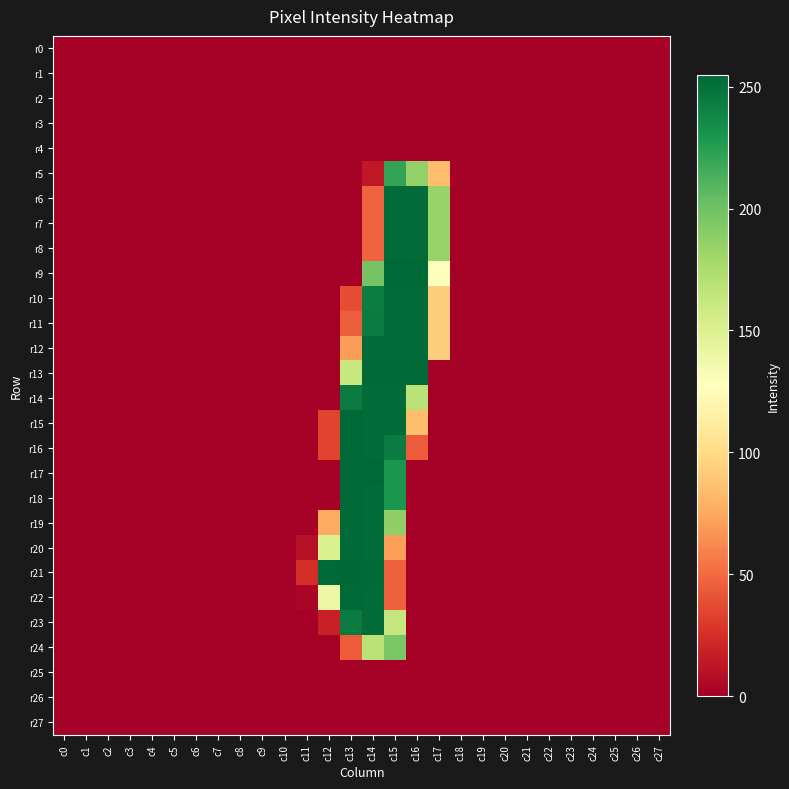

Reading right to left, extract all data points from this chart.

r0: c27=0	c26=0	c25=0	c24=0	c23=0	c22=0	c21=0	c20=0	c19=0	c18=0	c17=0	c16=0	c15=0	c14=0	c13=0	c12=0	c11=0	c10=0	c9=0	c8=0	c7=0	c6=0	c5=0	c4=0	c3=0	c2=0	c1=0	c0=0
r1: c27=0	c26=0	c25=0	c24=0	c23=0	c22=0	c21=0	c20=0	c19=0	c18=0	c17=0	c16=0	c15=0	c14=0	c13=0	c12=0	c11=0	c10=0	c9=0	c8=0	c7=0	c6=0	c5=0	c4=0	c3=0	c2=0	c1=0	c0=0
r2: c27=0	c26=0	c25=0	c24=0	c23=0	c22=0	c21=0	c20=0	c19=0	c18=0	c17=0	c16=0	c15=0	c14=0	c13=0	c12=0	c11=0	c10=0	c9=0	c8=0	c7=0	c6=0	c5=0	c4=0	c3=0	c2=0	c1=0	c0=0
r3: c27=0	c26=0	c25=0	c24=0	c23=0	c22=0	c21=0	c20=0	c19=0	c18=0	c17=0	c16=0	c15=0	c14=0	c13=0	c12=0	c11=0	c10=0	c9=0	c8=0	c7=0	c6=0	c5=0	c4=0	c3=0	c2=0	c1=0	c0=0
r4: c27=0	c26=0	c25=0	c24=0	c23=0	c22=0	c21=0	c20=0	c19=0	c18=0	c17=0	c16=0	c15=0	c14=0	c13=0	c12=0	c11=0	c10=0	c9=0	c8=0	c7=0	c6=0	c5=0	c4=0	c3=0	c2=0	c1=0	c0=0
r5: c27=0	c26=0	c25=0	c24=0	c23=0	c22=0	c21=0	c20=0	c19=0	c18=0	c17=85	c16=186	c15=221	c14=13	c13=0	c12=0	c11=0	c10=0	c9=0	c8=0	c7=0	c6=0	c5=0	c4=0	c3=0	c2=0	c1=0	c0=0
r6: c27=0	c26=0	c25=0	c24=0	c23=0	c22=0	c21=0	c20=0	c19=0	c18=0	c17=184	c16=253	c15=253	c14=47	c13=0	c12=0	c11=0	c10=0	c9=0	c8=0	c7=0	c6=0	c5=0	c4=0	c3=0	c2=0	c1=0	c0=0
r7: c27=0	c26=0	c25=0	c24=0	c23=0	c22=0	c21=0	c20=0	c19=0	c18=0	c17=184	c16=253	c15=253	c14=47	c13=0	c12=0	c11=0	c10=0	c9=0	c8=0	c7=0	c6=0	c5=0	c4=0	c3=0	c2=0	c1=0	c0=0
r8: c27=0	c26=0	c25=0	c24=0	c23=0	c22=0	c21=0	c20=0	c19=0	c18=0	c17=184	c16=253	c15=253	c14=47	c13=0	c12=0	c11=0	c10=0	c9=0	c8=0	c7=0	c6=0	c5=0	c4=0	c3=0	c2=0	c1=0	c0=0
r9: c27=0	c26=0	c25=0	c24=0	c23=0	c22=0	c21=0	c20=0	c19=0	c18=0	c17=127	c16=254	c15=254	c14=198	c13=0	c12=0	c11=0	c10=0	c9=0	c8=0	c7=0	c6=0	c5=0	c4=0	c3=0	c2=0	c1=0	c0=0
r10: c27=0	c26=0	c25=0	c24=0	c23=0	c22=0	c21=0	c20=0	c19=0	c18=0	c17=93	c16=253	c15=253	c14=243	c13=38	c12=0	c11=0	c10=0	c9=0	c8=0	c7=0	c6=0	c5=0	c4=0	c3=0	c2=0	c1=0	c0=0
r11: c27=0	c26=0	c25=0	c24=0	c23=0	c22=0	c21=0	c20=0	c19=0	c18=0	c17=93	c16=253	c15=253	c14=245	c13=45	c12=0	c11=0	c10=0	c9=0	c8=0	c7=0	c6=0	c5=0	c4=0	c3=0	c2=0	c1=0	c0=0
r12: c27=0	c26=0	c25=0	c24=0	c23=0	c22=0	c21=0	c20=0	c19=0	c18=0	c17=93	c16=253	c15=253	c14=253	c13=70	c12=0	c11=0	c10=0	c9=0	c8=0	c7=0	c6=0	c5=0	c4=0	c3=0	c2=0	c1=0	c0=0
r13: c27=0	c26=0	c25=0	c24=0	c23=0	c22=0	c21=0	c20=0	c19=0	c18=0	c17=0	c16=254	c15=254	c14=254	c13=162	c12=0	c11=0	c10=0	c9=0	c8=0	c7=0	c6=0	c5=0	c4=0	c3=0	c2=0	c1=0	c0=0
r14: c27=0	c26=0	c25=0	c24=0	c23=0	c22=0	c21=0	c20=0	c19=0	c18=0	c17=0	c16=168	c15=253	c14=253	c13=245	c12=0	c11=0	c10=0	c9=0	c8=0	c7=0	c6=0	c5=0	c4=0	c3=0	c2=0	c1=0	c0=0
r15: c27=0	c26=0	c25=0	c24=0	c23=0	c22=0	c21=0	c20=0	c19=0	c18=0	c17=0	c16=85	c15=253	c14=253	c13=254	c12=34	c11=0	c10=0	c9=0	c8=0	c7=0	c6=0	c5=0	c4=0	c3=0	c2=0	c1=0	c0=0
r16: c27=0	c26=0	c25=0	c24=0	c23=0	c22=0	c21=0	c20=0	c19=0	c18=0	c17=0	c16=44	c15=244	c14=253	c13=254	c12=34	c11=0	c10=0	c9=0	c8=0	c7=0	c6=0	c5=0	c4=0	c3=0	c2=0	c1=0	c0=0
r17: c27=0	c26=0	c25=0	c24=0	c23=0	c22=0	c21=0	c20=0	c19=0	c18=0	c17=0	c16=0	c15=230	c14=254	c13=254	c12=0	c11=0	c10=0	c9=0	c8=0	c7=0	c6=0	c5=0	c4=0	c3=0	c2=0	c1=0	c0=0
r18: c27=0	c26=0	c25=0	c24=0	c23=0	c22=0	c21=0	c20=0	c19=0	c18=0	c17=0	c16=0	c15=230	c14=253	c13=254	c12=0	c11=0	c10=0	c9=0	c8=0	c7=0	c6=0	c5=0	c4=0	c3=0	c2=0	c1=0	c0=0
r19: c27=0	c26=0	c25=0	c24=0	c23=0	c22=0	c21=0	c20=0	c19=0	c18=0	c17=0	c16=0	c15=187	c14=253	c13=254	c12=76	c11=0	c10=0	c9=0	c8=0	c7=0	c6=0	c5=0	c4=0	c3=0	c2=0	c1=0	c0=0
r20: c27=0	c26=0	c25=0	c24=0	c23=0	c22=0	c21=0	c20=0	c19=0	c18=0	c17=0	c16=0	c15=71	c14=253	c13=254	c12=151	c11=9	c10=0	c9=0	c8=0	c7=0	c6=0	c5=0	c4=0	c3=0	c2=0	c1=0	c0=0
r21: c27=0	c26=0	c25=0	c24=0	c23=0	c22=0	c21=0	c20=0	c19=0	c18=0	c17=0	c16=0	c15=46	c14=254	c13=255	c12=254	c11=24	c10=0	c9=0	c8=0	c7=0	c6=0	c5=0	c4=0	c3=0	c2=0	c1=0	c0=0
r22: c27=0	c26=0	c25=0	c24=0	c23=0	c22=0	c21=0	c20=0	c19=0	c18=0	c17=0	c16=0	c15=46	c14=253	c13=254	c12=140	c11=3	c10=0	c9=0	c8=0	c7=0	c6=0	c5=0	c4=0	c3=0	c2=0	c1=0	c0=0
r23: c27=0	c26=0	c25=0	c24=0	c23=0	c22=0	c21=0	c20=0	c19=0	c18=0	c17=0	c16=0	c15=163	c14=253	c13=245	c12=17	c11=0	c10=0	c9=0	c8=0	c7=0	c6=0	c5=0	c4=0	c3=0	c2=0	c1=0	c0=0
r24: c27=0	c26=0	c25=0	c24=0	c23=0	c22=0	c21=0	c20=0	c19=0	c18=0	c17=0	c16=0	c15=196	c14=169	c13=44	c12=0	c11=0	c10=0	c9=0	c8=0	c7=0	c6=0	c5=0	c4=0	c3=0	c2=0	c1=0	c0=0
r25: c27=0	c26=0	c25=0	c24=0	c23=0	c22=0	c21=0	c20=0	c19=0	c18=0	c17=0	c16=0	c15=0	c14=0	c13=0	c12=0	c11=0	c10=0	c9=0	c8=0	c7=0	c6=0	c5=0	c4=0	c3=0	c2=0	c1=0	c0=0
r26: c27=0	c26=0	c25=0	c24=0	c23=0	c22=0	c21=0	c20=0	c19=0	c18=0	c17=0	c16=0	c15=0	c14=0	c13=0	c12=0	c11=0	c10=0	c9=0	c8=0	c7=0	c6=0	c5=0	c4=0	c3=0	c2=0	c1=0	c0=0
r27: c27=0	c26=0	c25=0	c24=0	c23=0	c22=0	c21=0	c20=0	c19=0	c18=0	c17=0	c16=0	c15=0	c14=0	c13=0	c12=0	c11=0	c10=0	c9=0	c8=0	c7=0	c6=0	c5=0	c4=0	c3=0	c2=0	c1=0	c0=0